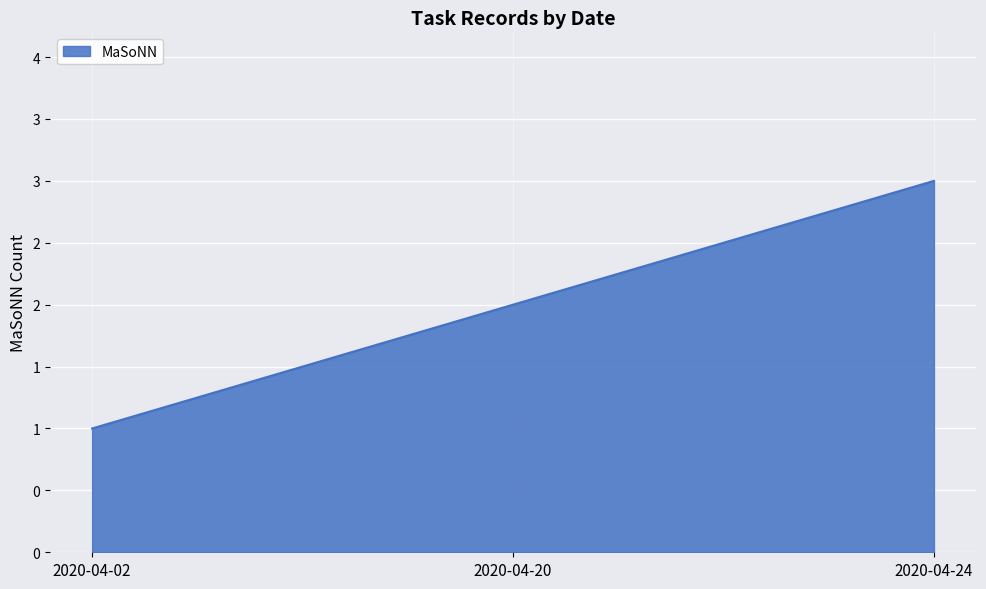

What is the difference between the maximum and second lowest values?

1